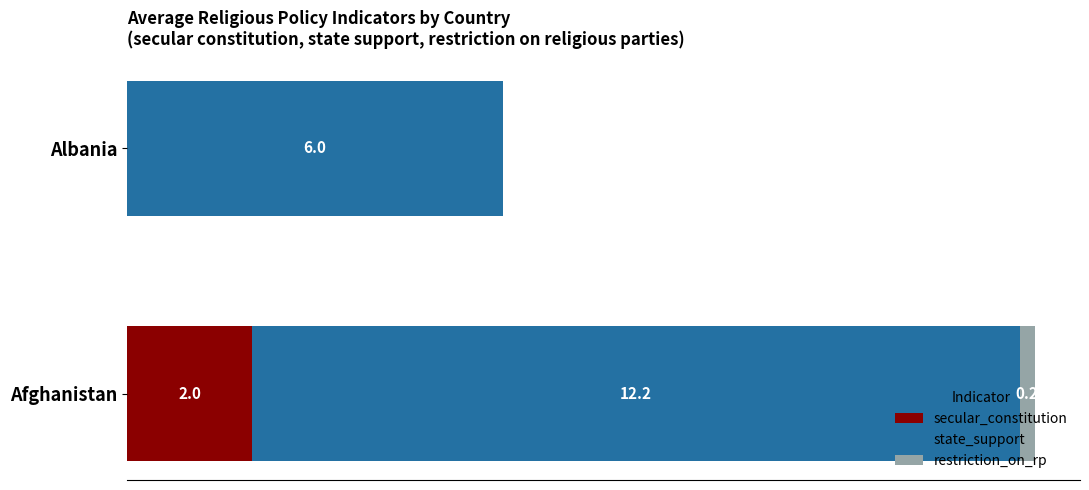

At which category is the sum across all series the highest?

Afghanistan